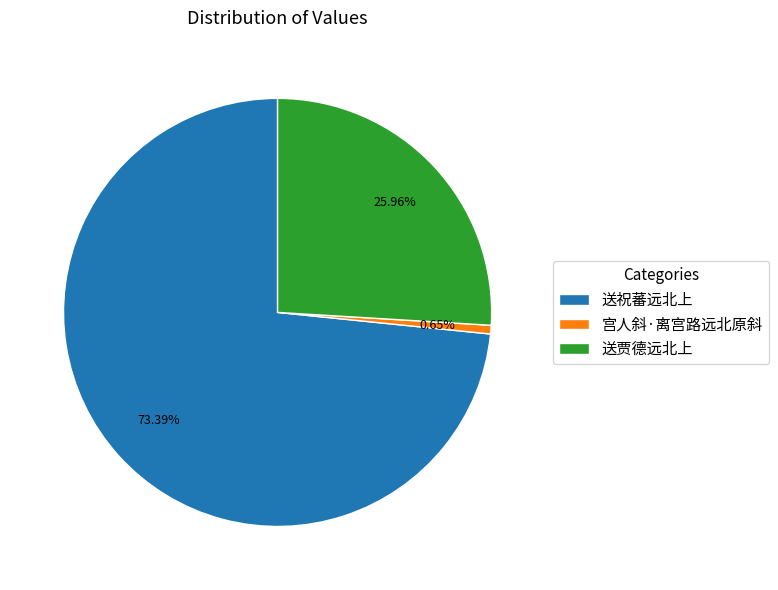

True or false: 宫人斜·离宫路远北原斜 accounts for 11% of the total.

False